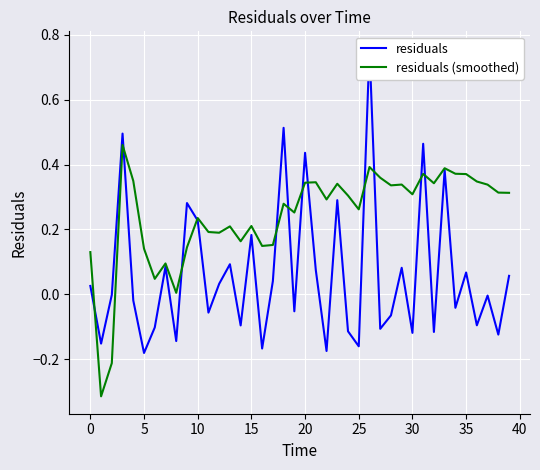

True or false: residuals (smoothed) and residuals intersect in this chart.

True